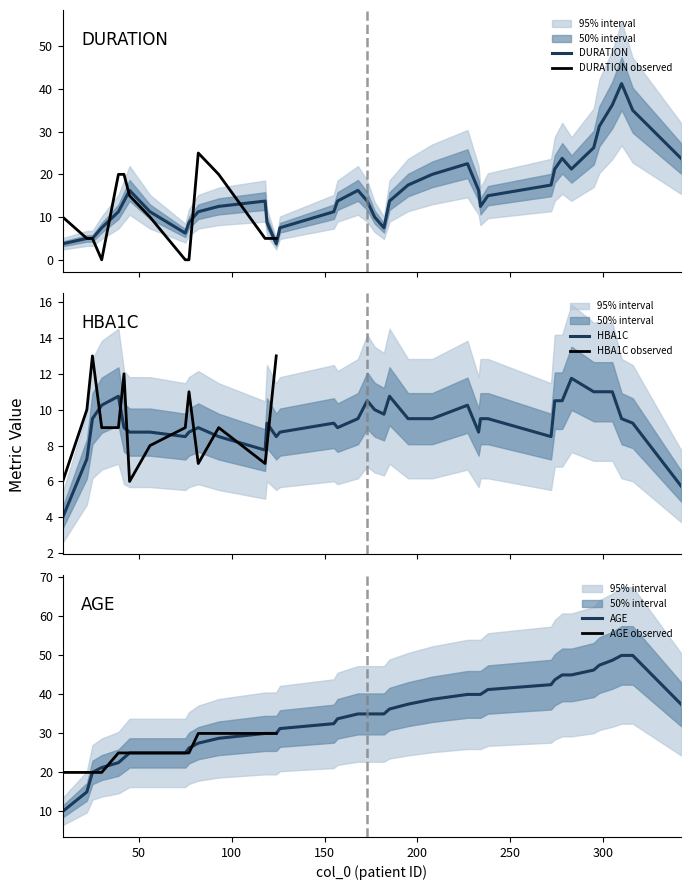

Count the number of categories in the chart.

39